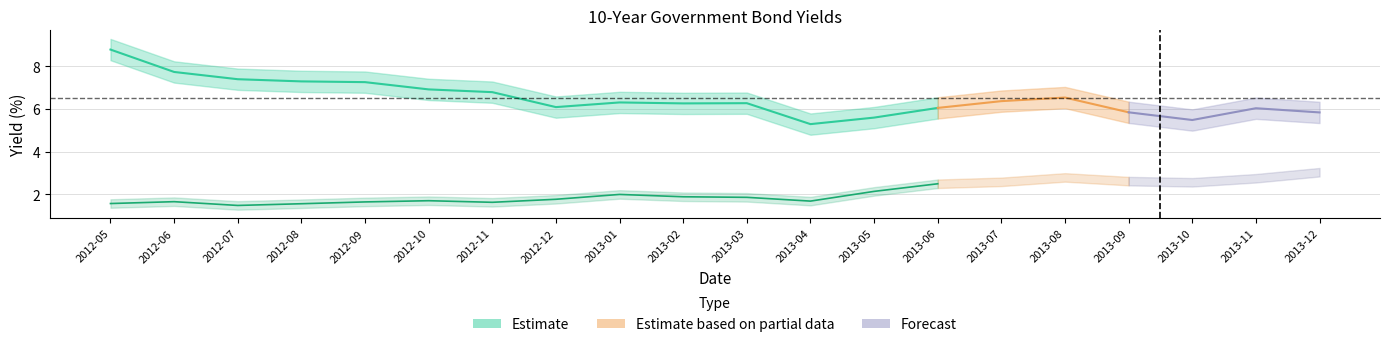

Reading right to left, transcribe all the data shown in this chart.

USA: 2013-12=3.0	2013-11=2.7	2013-10=2.6	2013-09=2.6	2013-08=2.8	2013-07=2.6	2013-06=2.5	2013-05=2.1	2013-04=1.7	2013-03=1.8	2013-02=1.9	2013-01=2.0	2012-12=1.8	2012-11=1.6	2012-10=1.7	2012-09=1.6	2012-08=1.5	2012-07=1.5	2012-06=1.6	2012-05=1.6
Hungary: 2013-12=5.8	2013-11=6.0	2013-10=5.5	2013-09=5.8	2013-08=6.5	2013-07=6.4	2013-06=6.0	2013-05=5.6	2013-04=5.3	2013-03=6.3	2013-02=6.3	2013-01=6.3	2012-12=6.1	2012-11=6.8	2012-10=6.9	2012-09=7.3	2012-08=7.3	2012-07=7.4	2012-06=7.7	2012-05=8.8